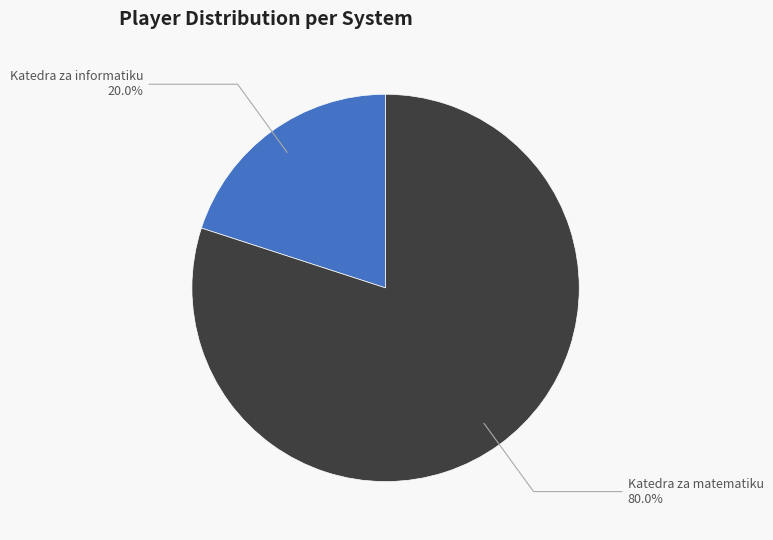

Is there any slice that represents more than half of the pie?

Yes